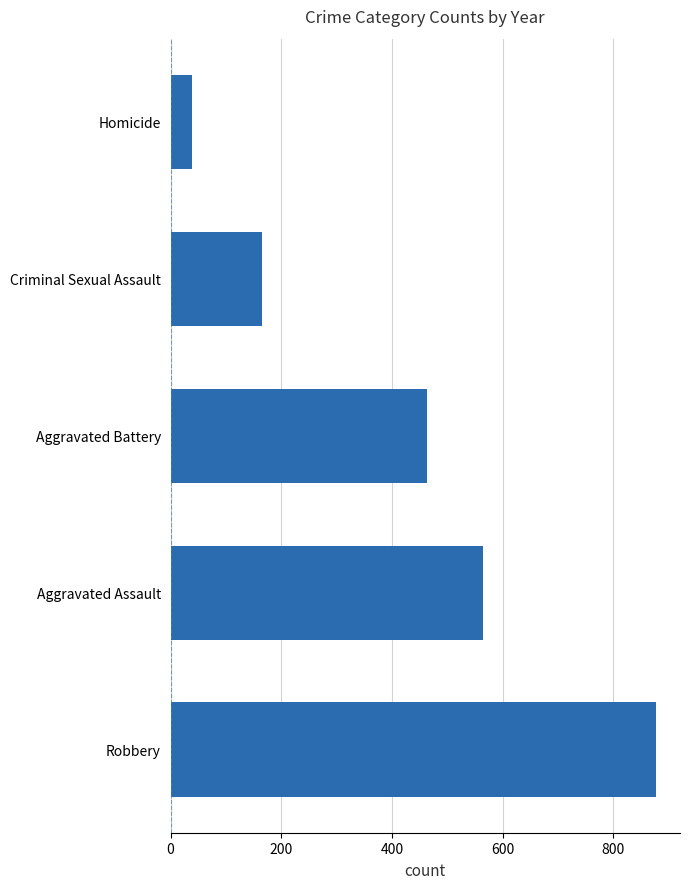

What is the average value?

422